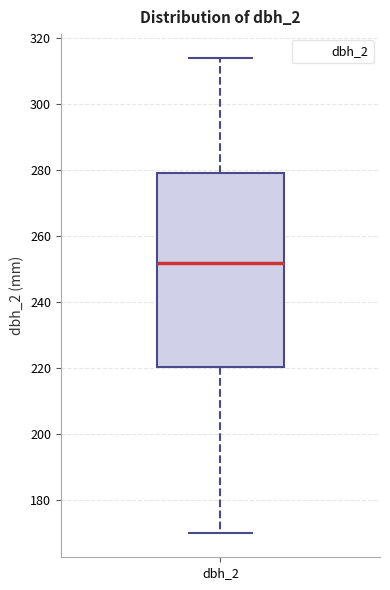

Read this box plot against the y-axis: the position of the median line, the range covered by the box, and the ends of both whiskers. The values are not printed on the chart, so give them approximately, as read against the axis.

median 252, box 220 to 280, whiskers 170 to 314